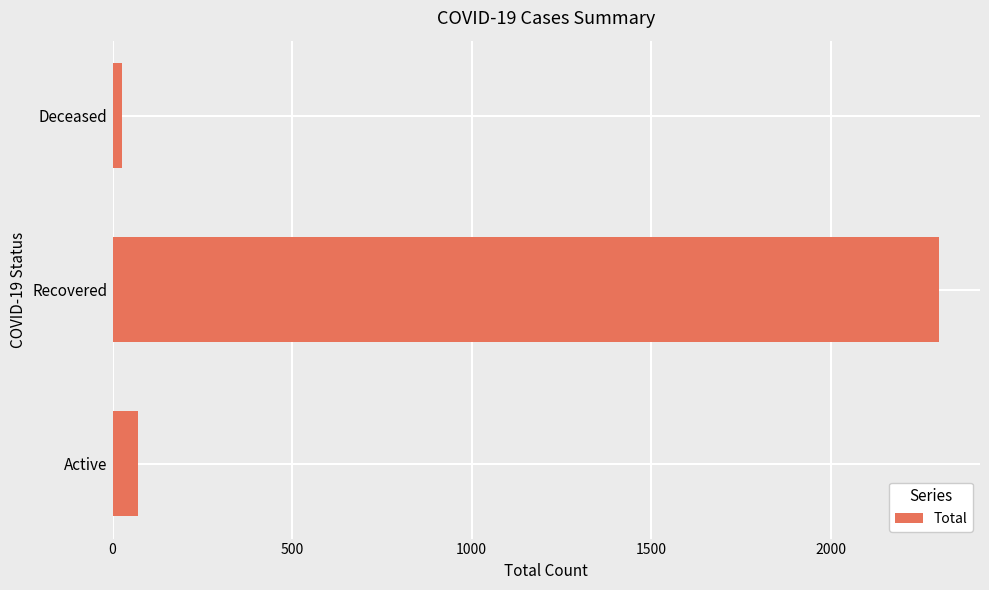

What is the smallest value displayed?

26